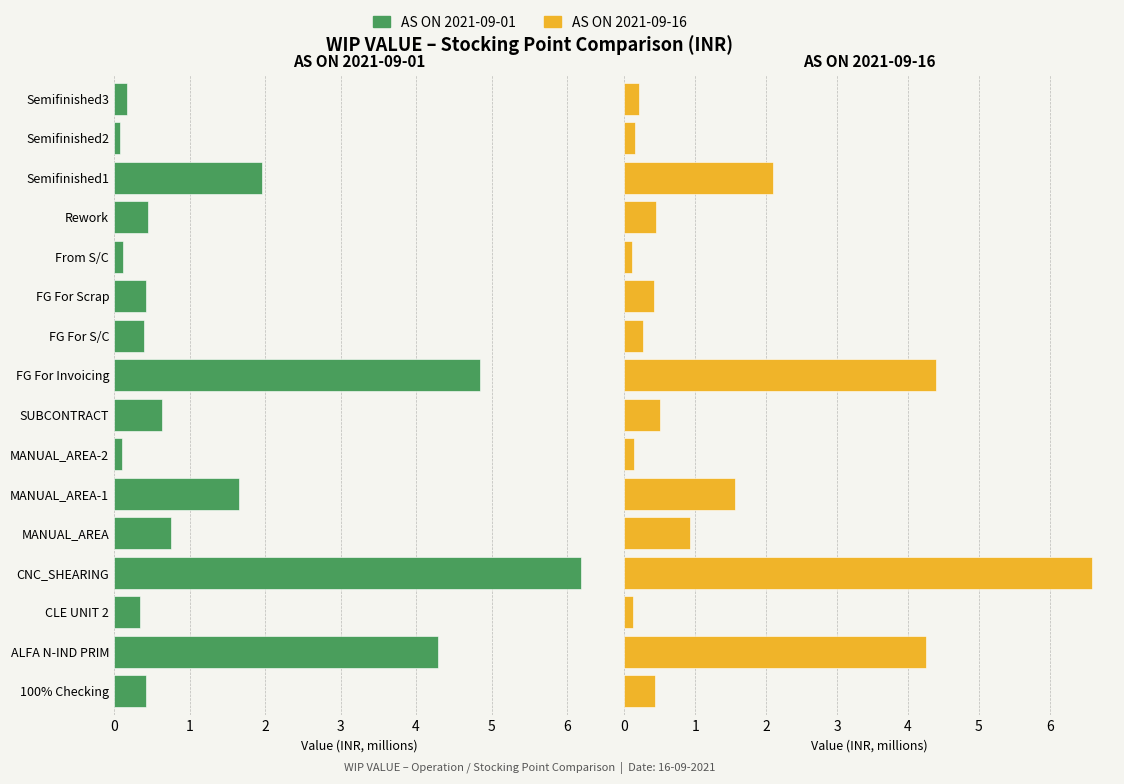

At how many categories does at least one series exceed 1?

5